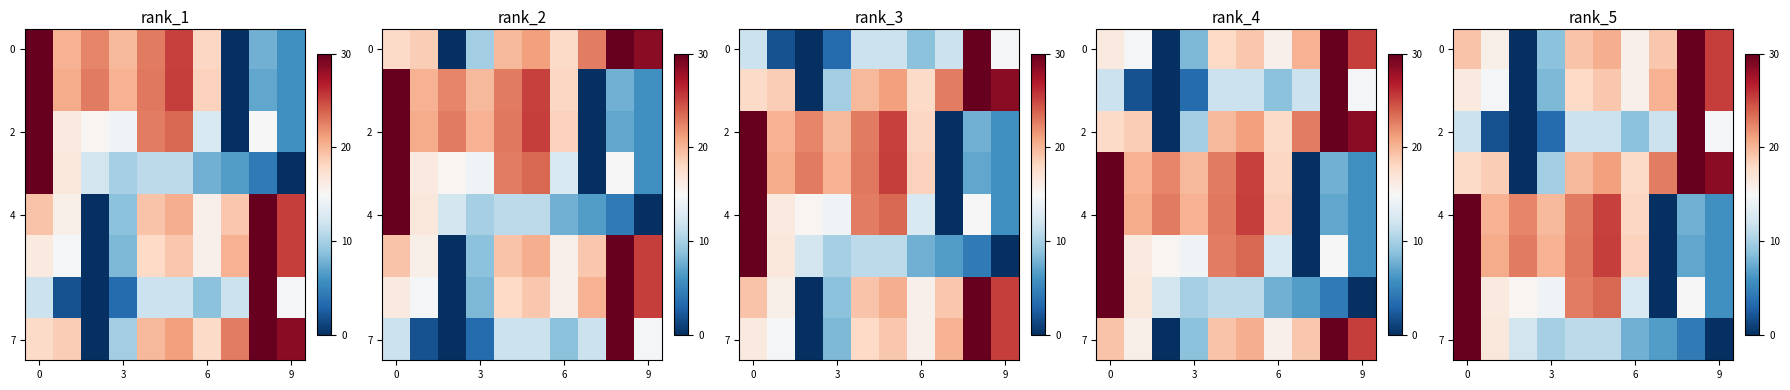

Which series has the widest spread of values?

row_0